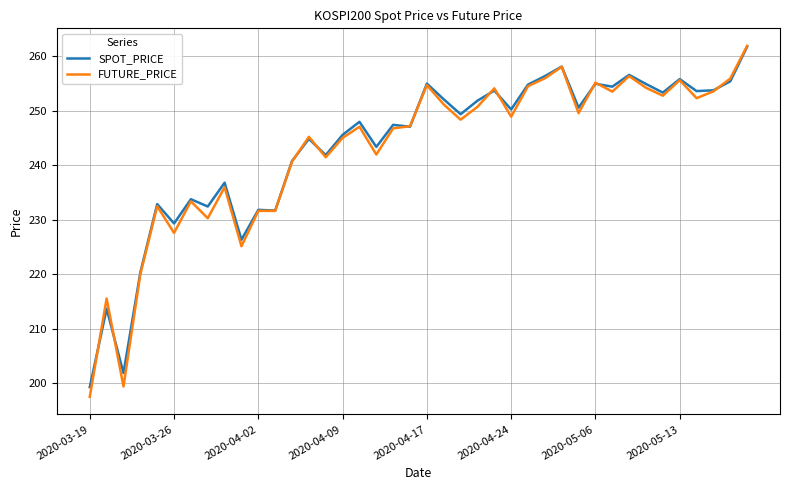

Which series has the largest range (max minus min)?

FUTURE_PRICE